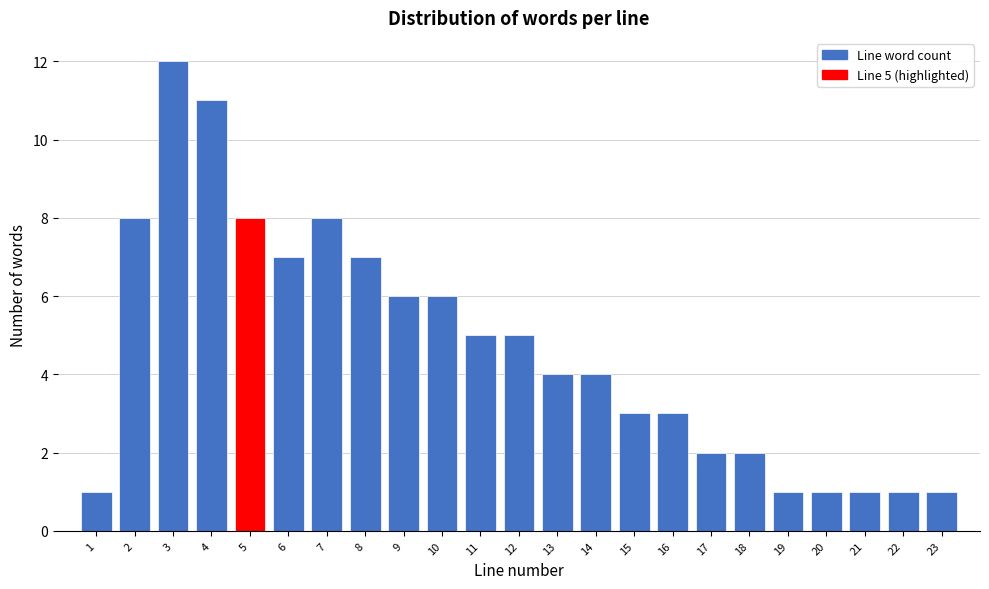

Reading left to right, what are all the values shown in this chart?

1=1	2=8	3=12	4=11	5=8	6=7	7=8	8=7	9=6	10=6	11=5	12=5	13=4	14=4	15=3	16=3	17=2	18=2	19=1	20=1	21=1	22=1	23=1